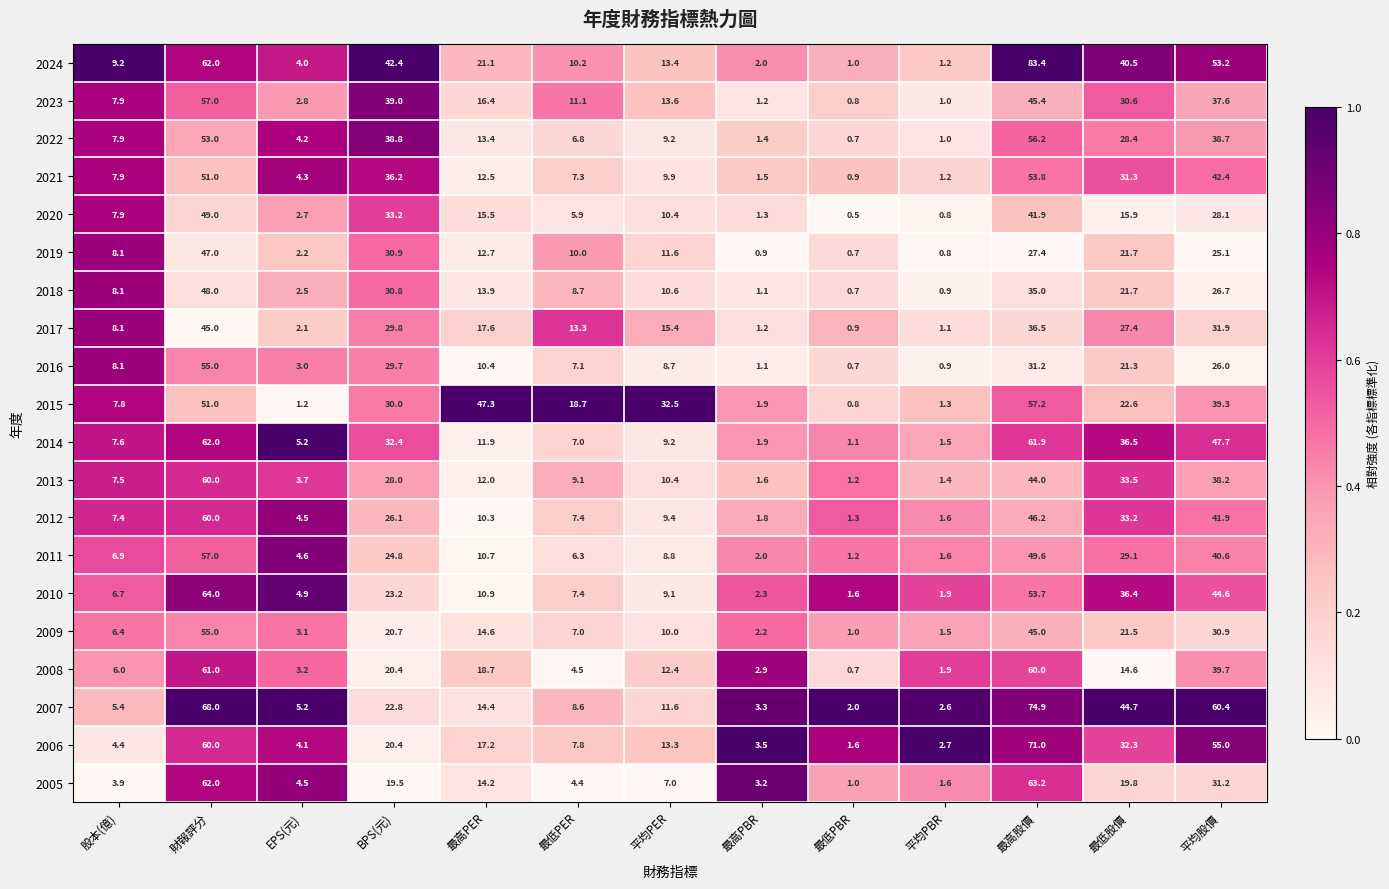

At which category is the sum across all series the highest?

財報評分